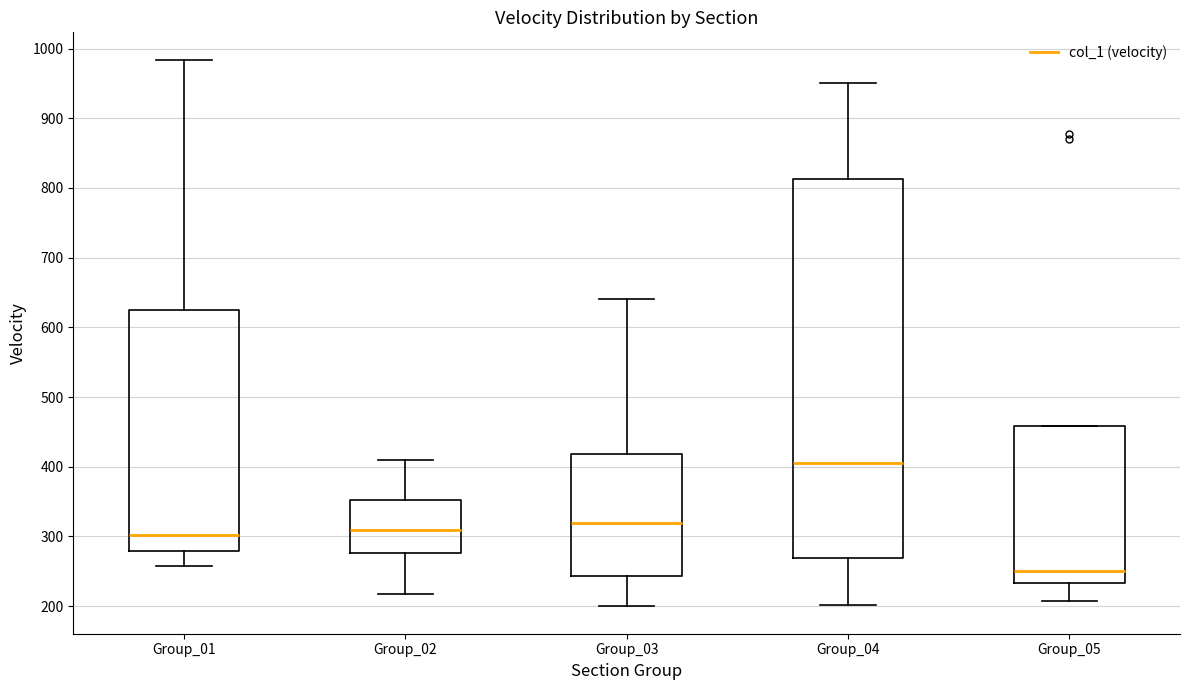

Where is the upper edge of the box for Group_04 on the y-axis? The values are not printed on the chart, so give them approximately, as read against the axis.

810